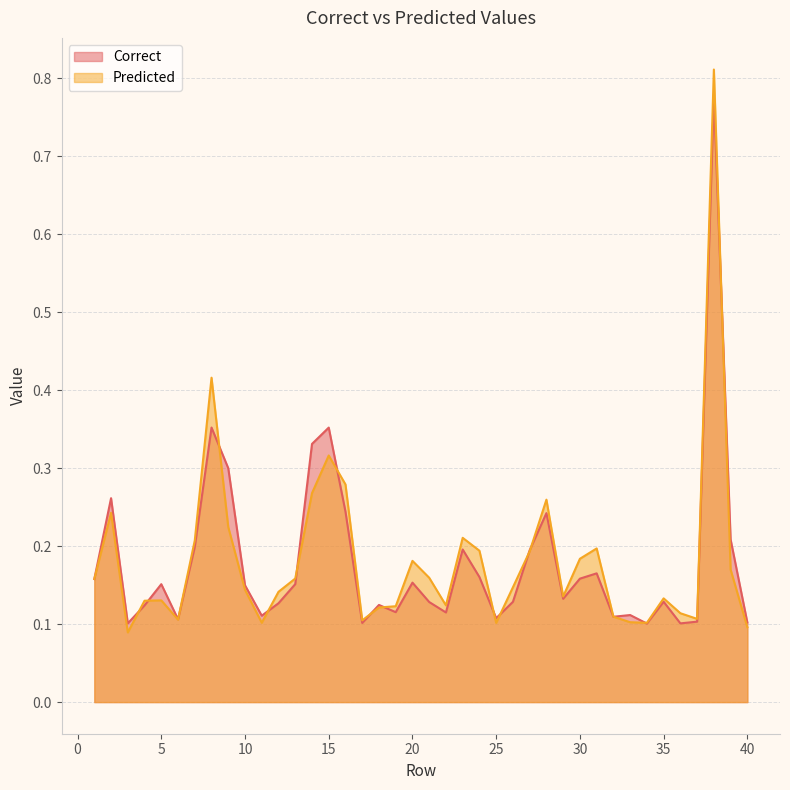

What is the difference between the Correct values at 9 and 7?

0.1